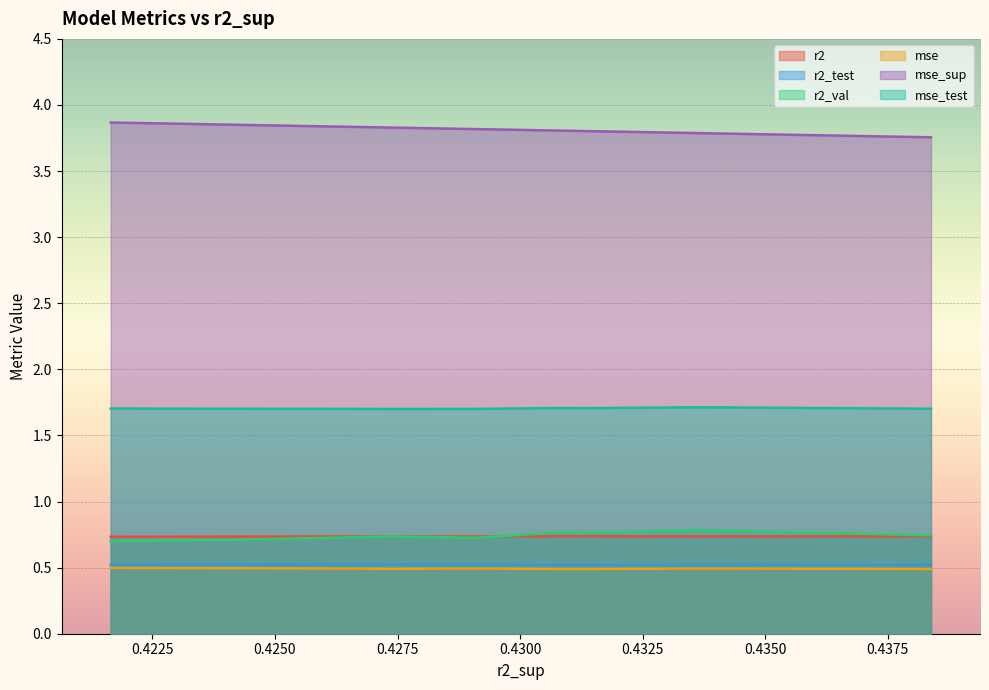

How many lines are shown in the chart?

6